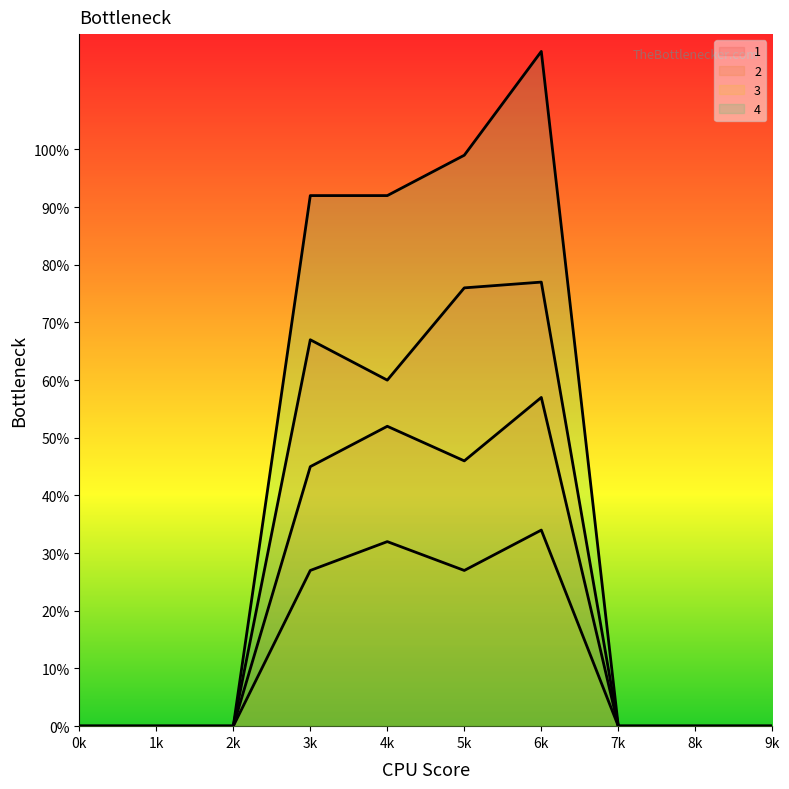

Read the 4 value at 5k, to the nearest 50.

100